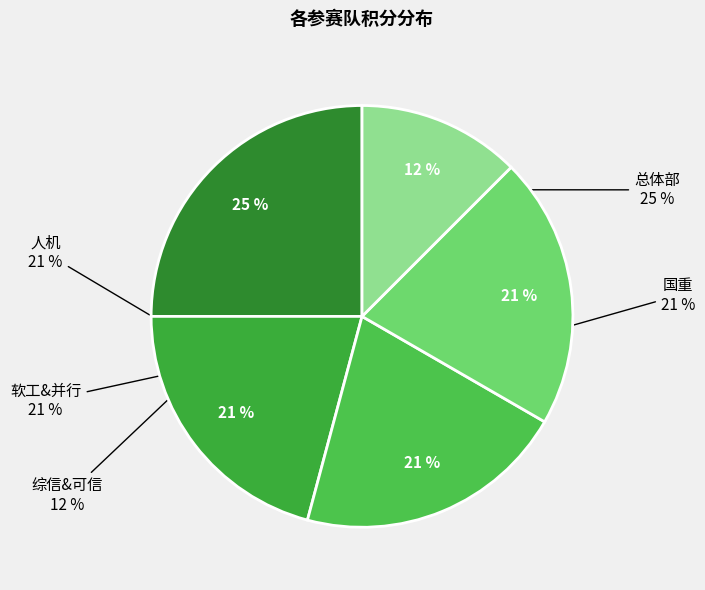

To the nearest percent, what is the average slice percentage?

20%